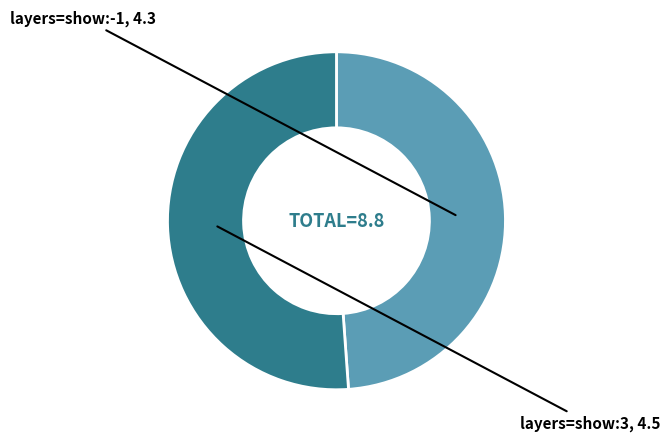

Does any single category account for the majority?

Yes